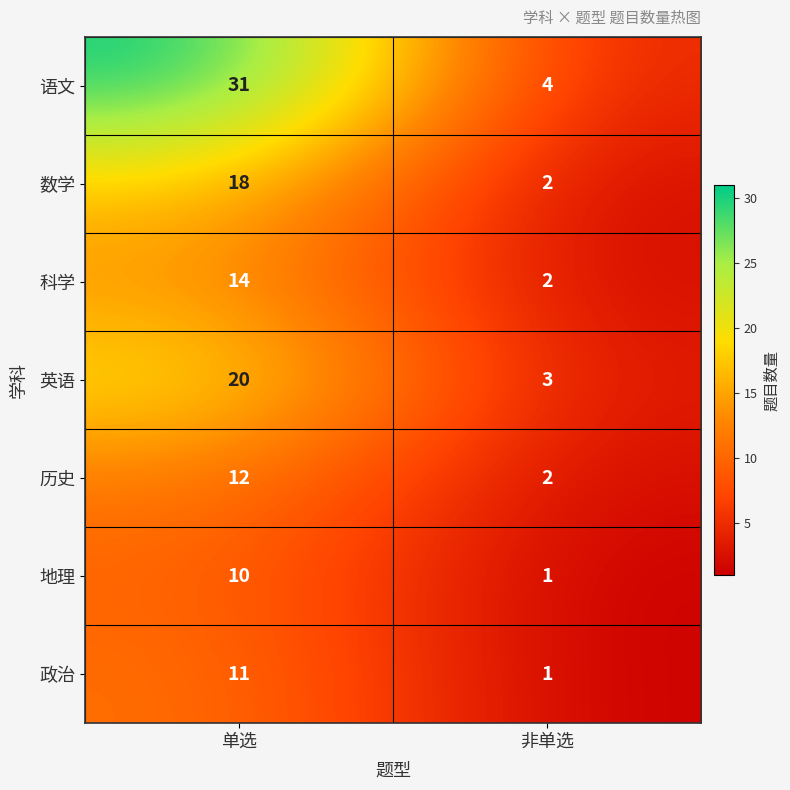

At how many categories does at least one series exceed 28?

1